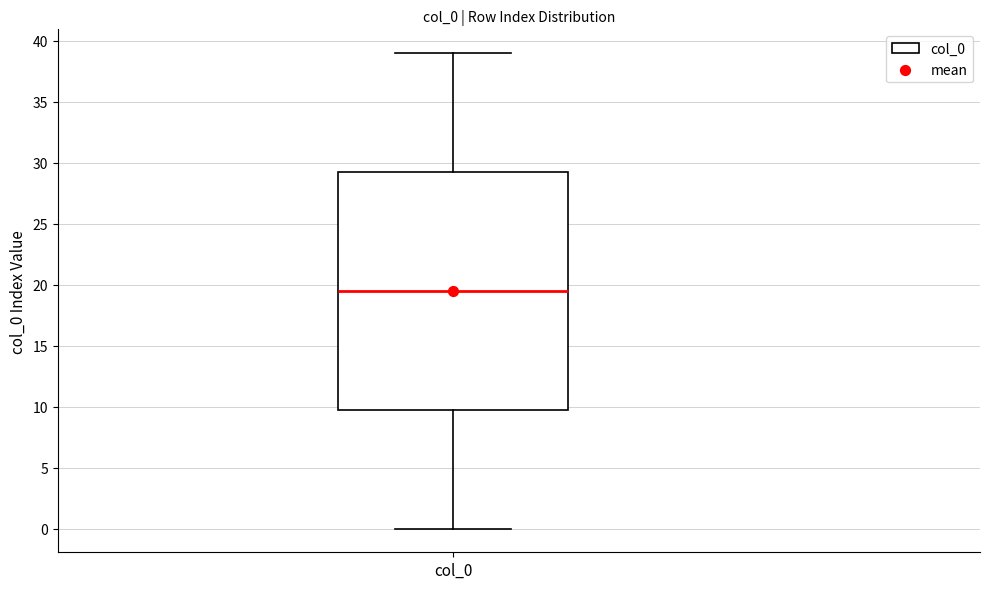

Read this box plot against the y-axis: the position of the median line, the range covered by the box, and the ends of both whiskers. The values are not printed on the chart, so give them approximately, as read against the axis.

median 19.5, box 10.0 to 29.5, whiskers 0.0 to 39.0